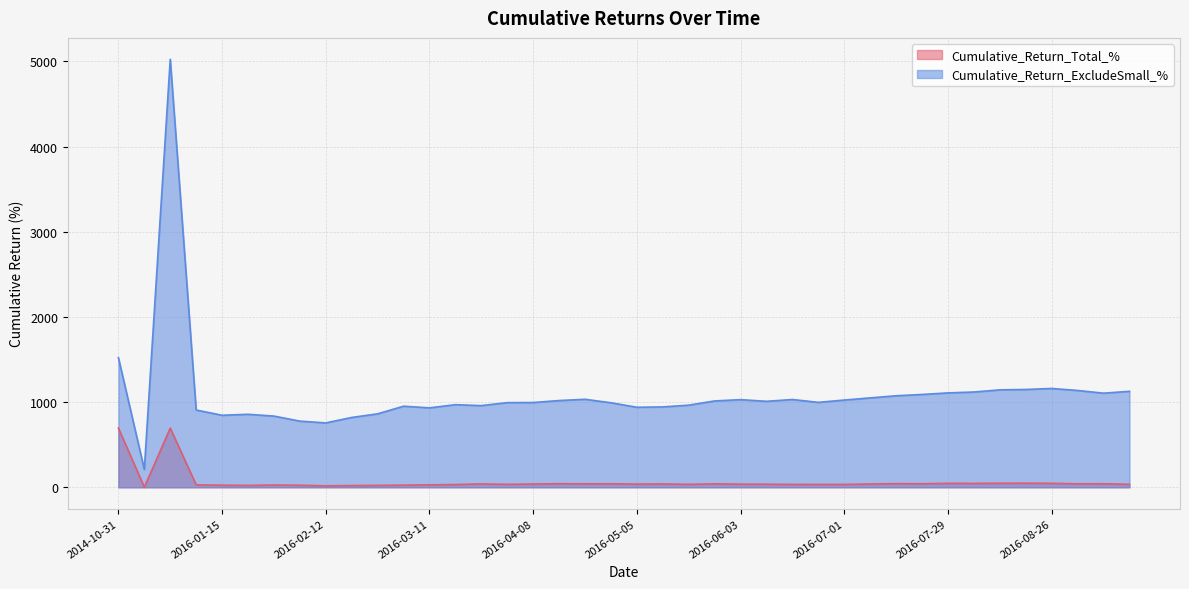

Which series has the largest total across all categories?

Cumulative_Return_ExcludeSmall_%